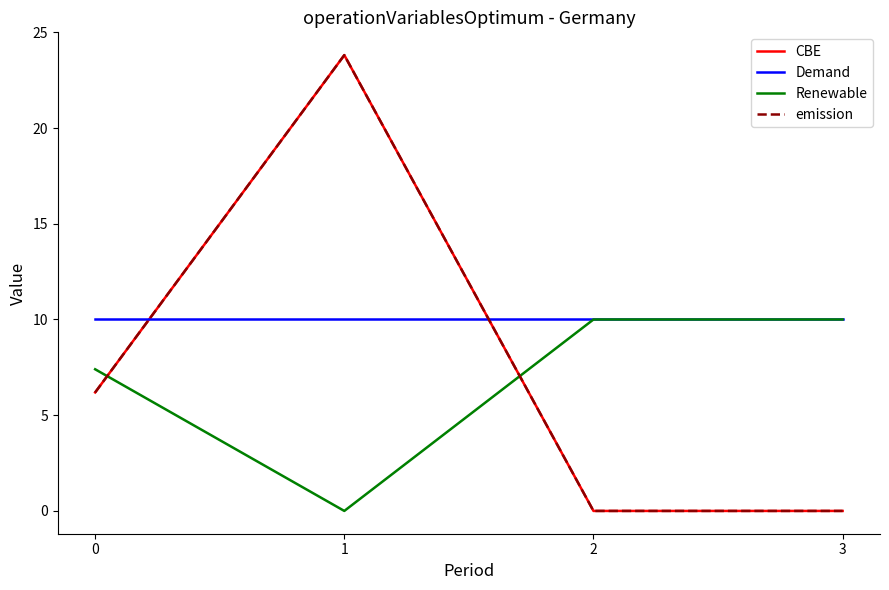

The value of Demand at 0 is 13.8. True or false?

False